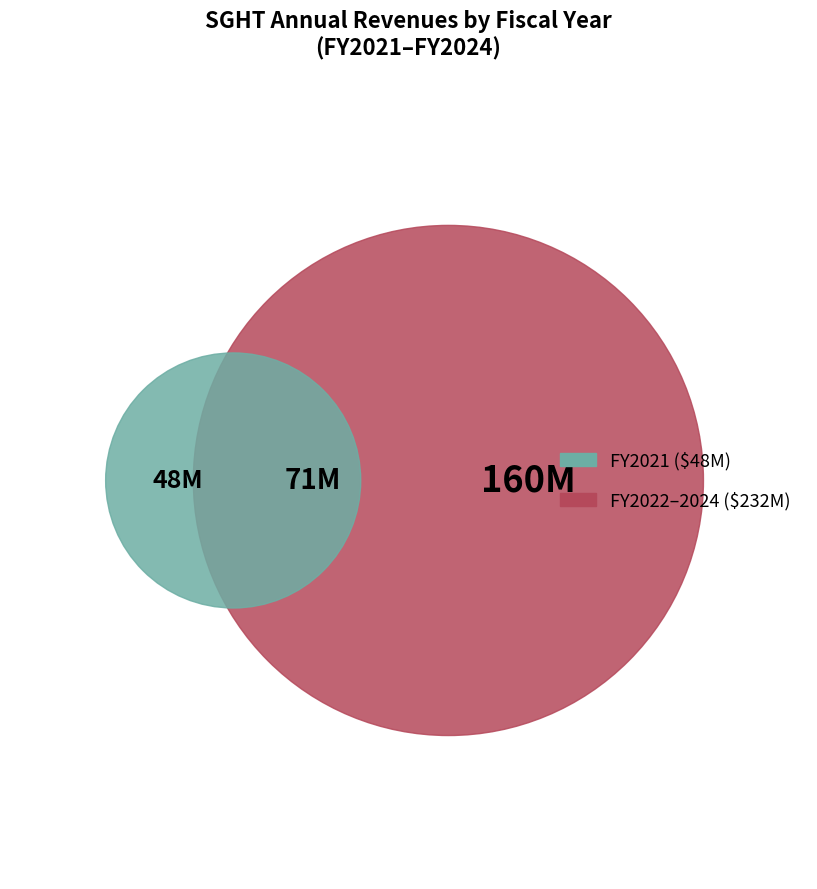

What percentage is the 2022 slice, to the nearest percent?

25%